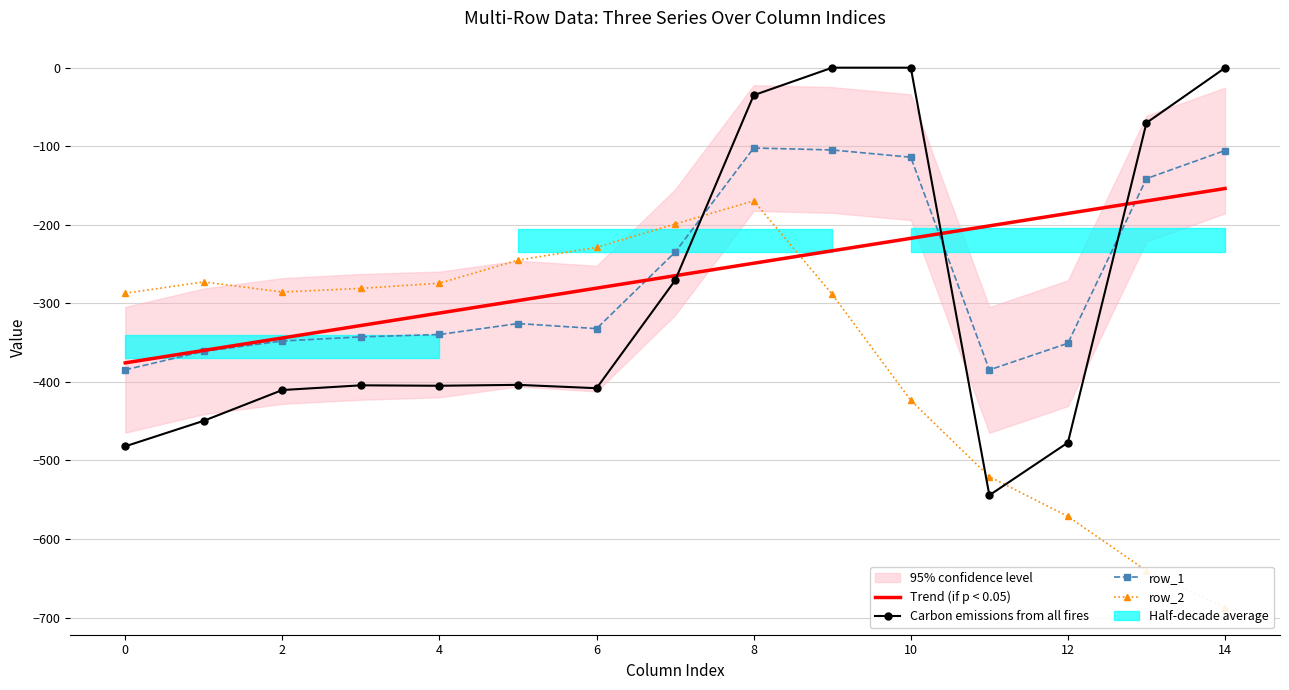

Which series has the largest total across all categories?

Trend (if p < 0.05)